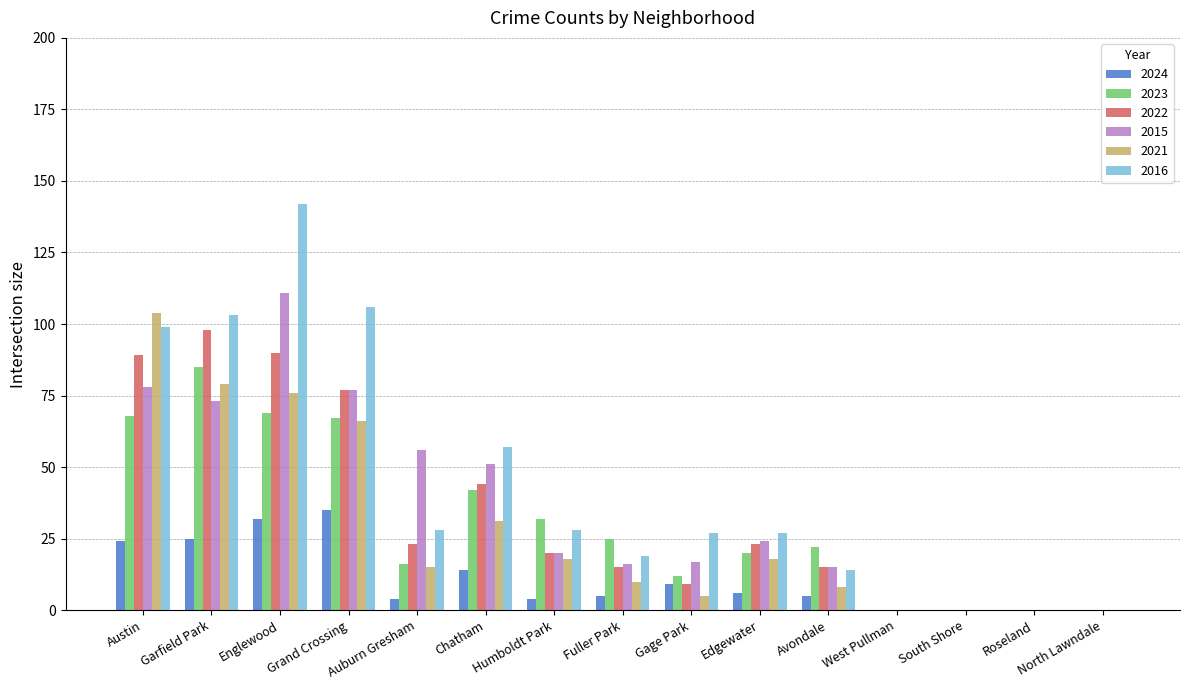

Does the chart contain stacked bars?

No